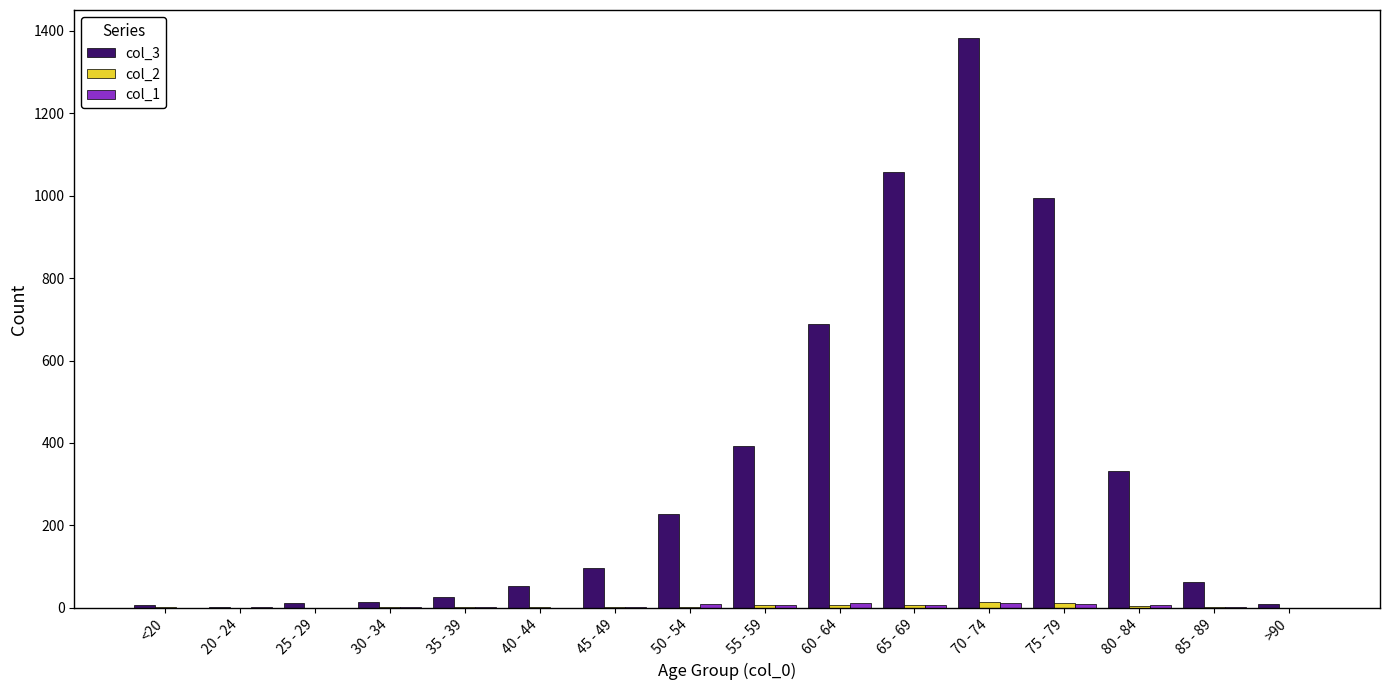

What is the maximum value for col_3?

1381